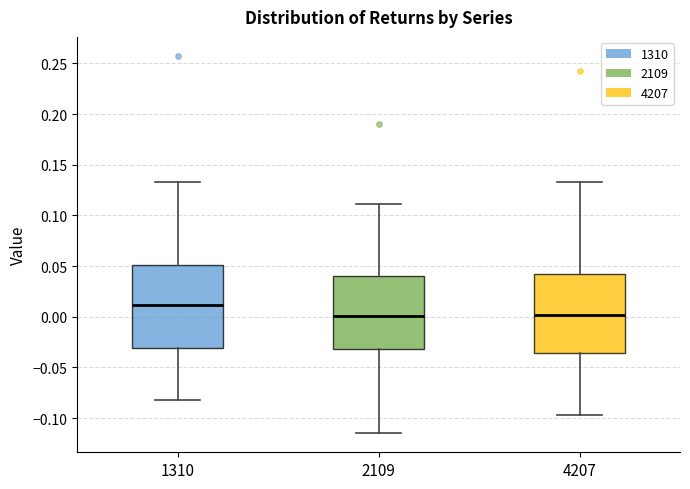

Reading left to right, read every box against the y-axis: the position of its median line, the range the box covers, and the ends of its whiskers. The values are not printed on the chart, so give them approximately, as read against the axis.

1310: median 0.010, box -0.030 to 0.050, whiskers -0.080 to 0.135
2109: median 0.000, box -0.030 to 0.040, whiskers -0.115 to 0.110
4207: median 0.000, box -0.035 to 0.045, whiskers -0.095 to 0.130